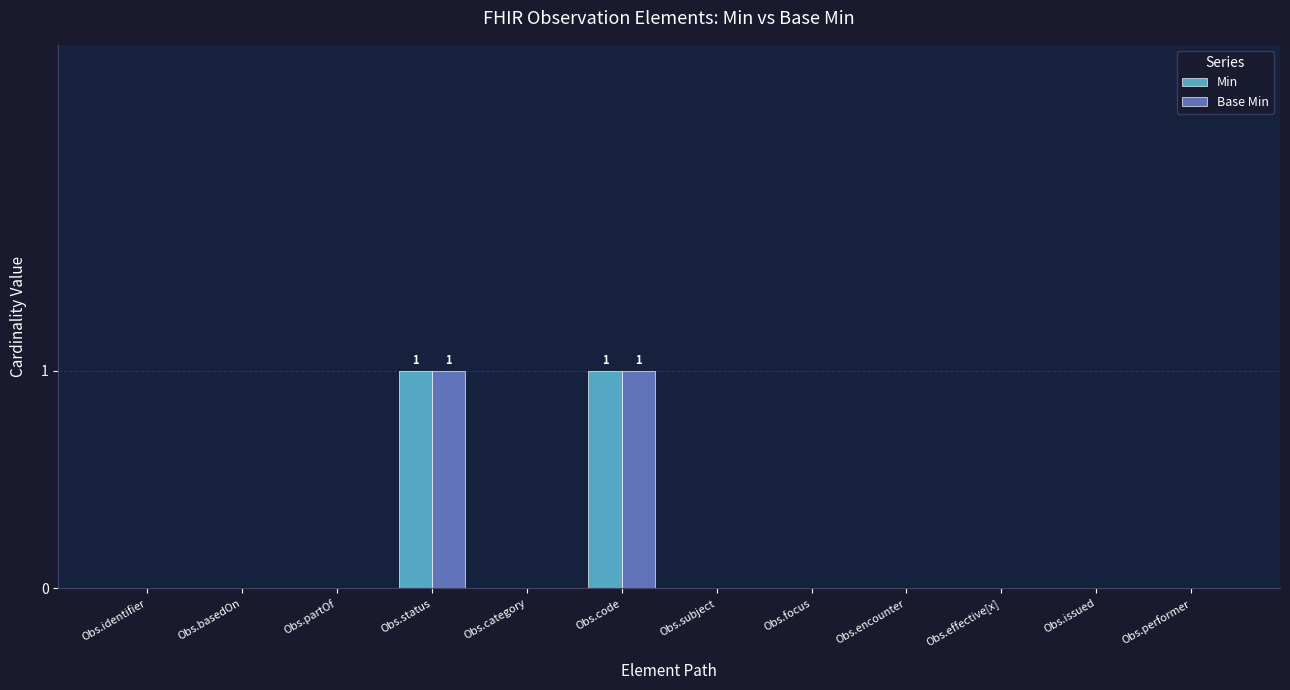

Count the Min values in the range 0 to 1.

12